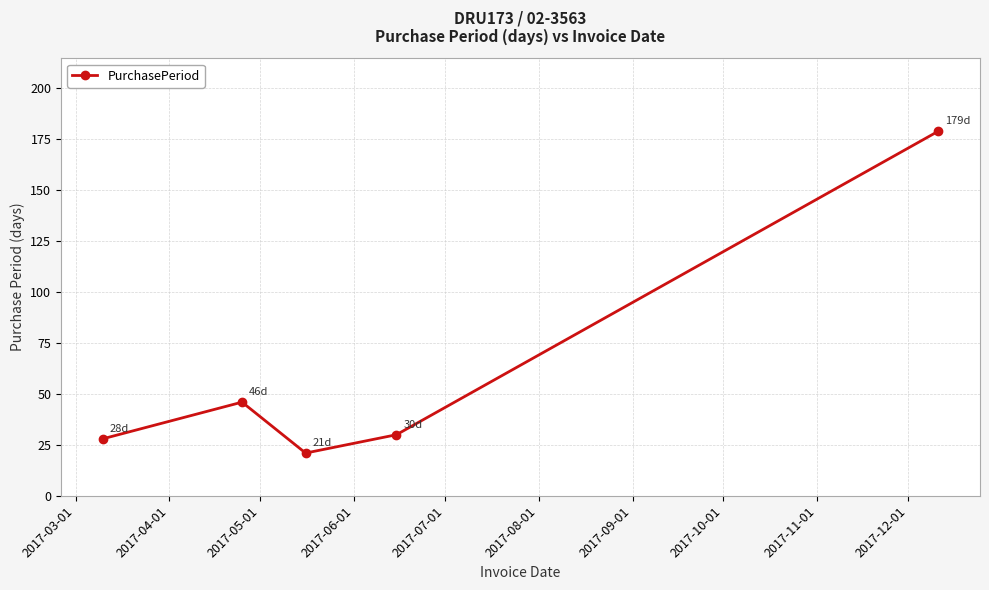

How many points are lower than both their immediate neighbors (excluding endpoints)?

1